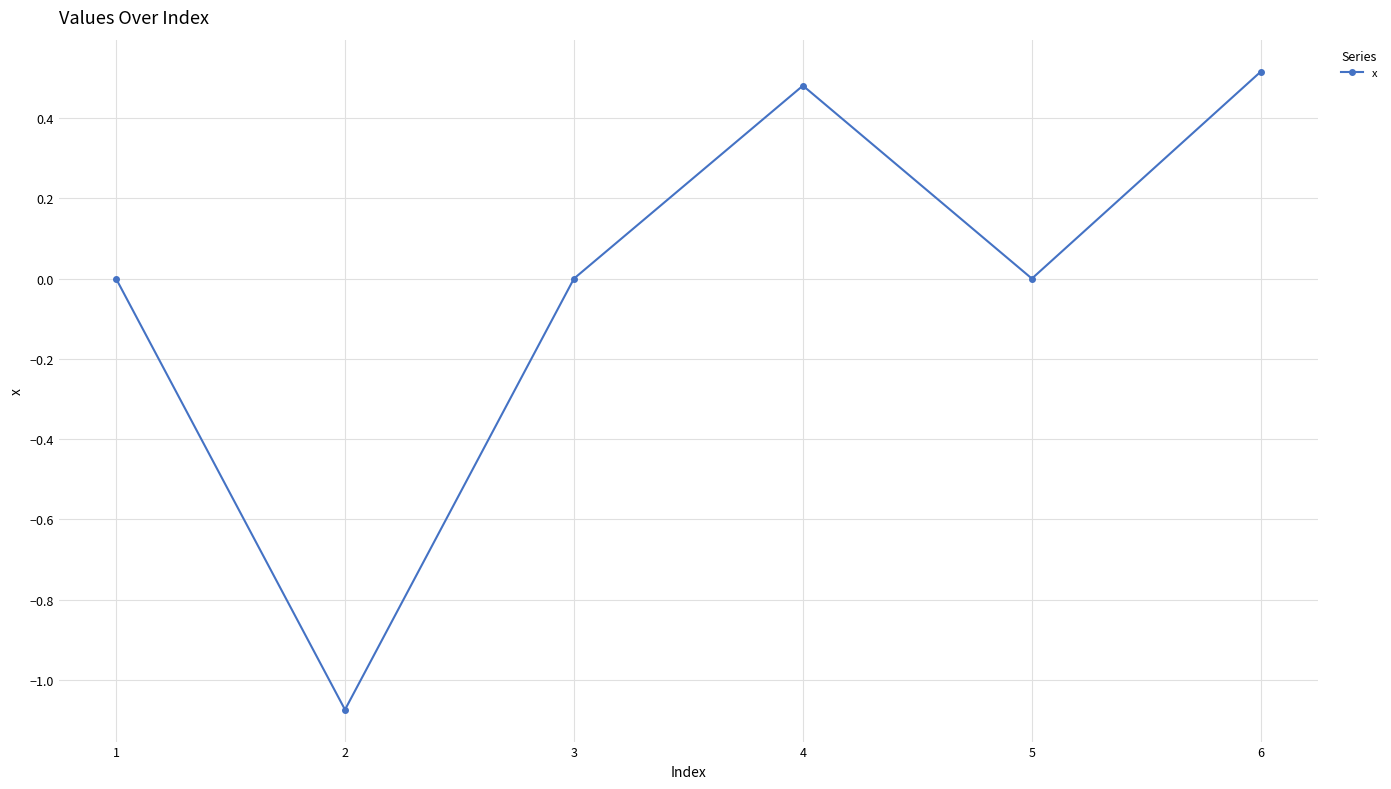

What is the change in value from 3 to 4?

+0.5